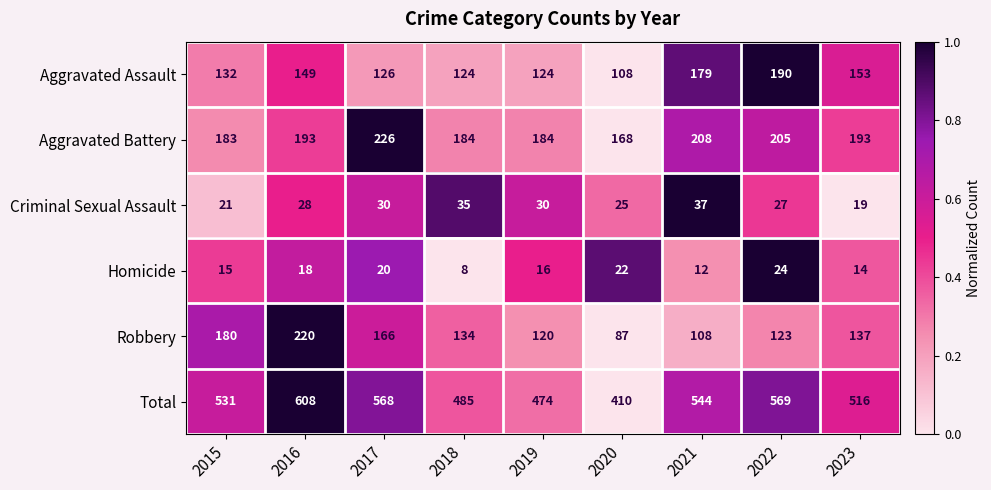

What is the difference between the second highest and second lowest values in the Criminal Sexual Assault series?

14